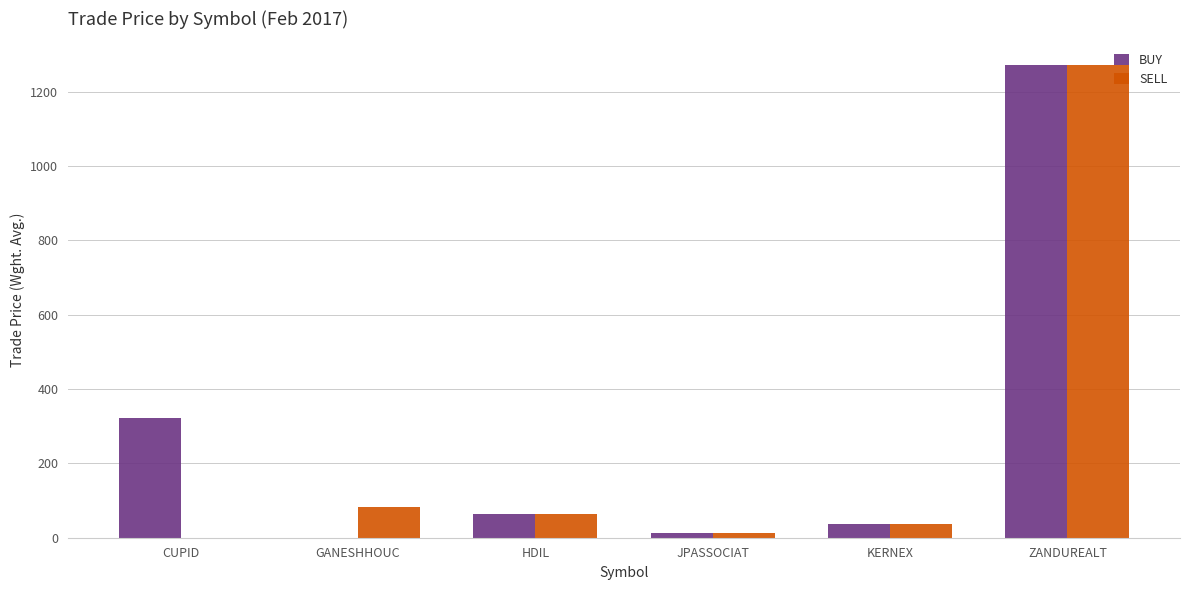

How many distinct data groups are displayed?

2